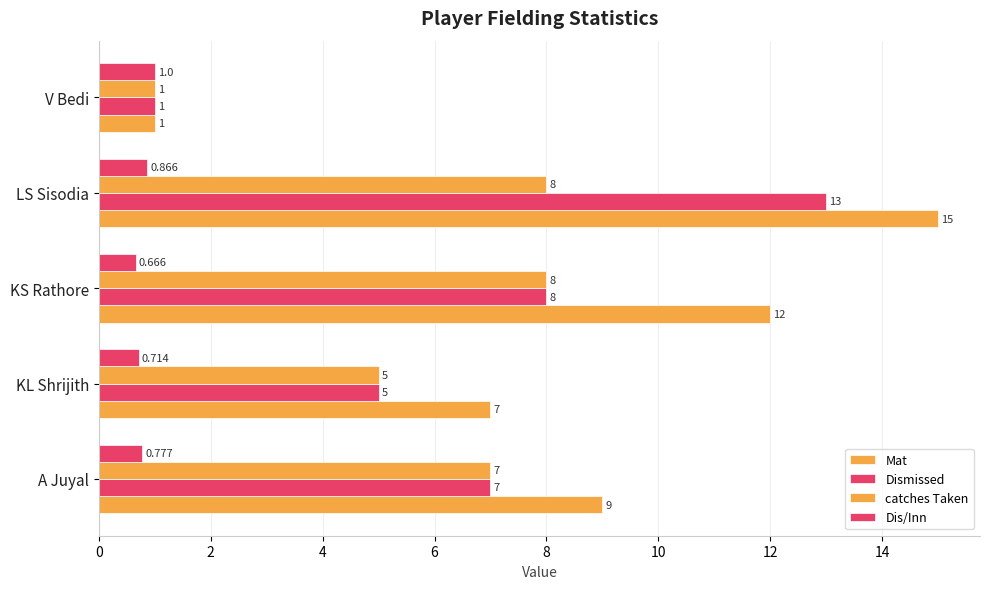

How many categories are shown in the chart?

5